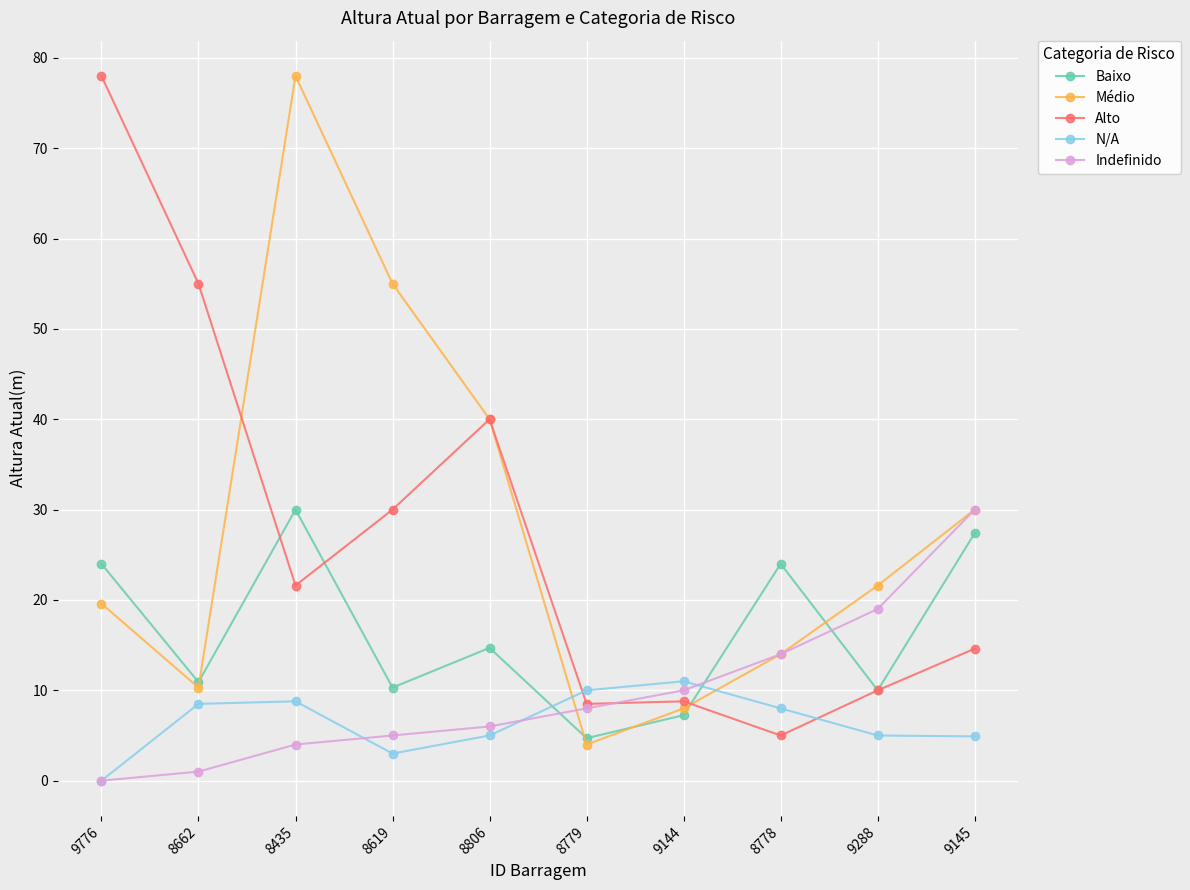

What is the label of the 3rd point from the left?

8435